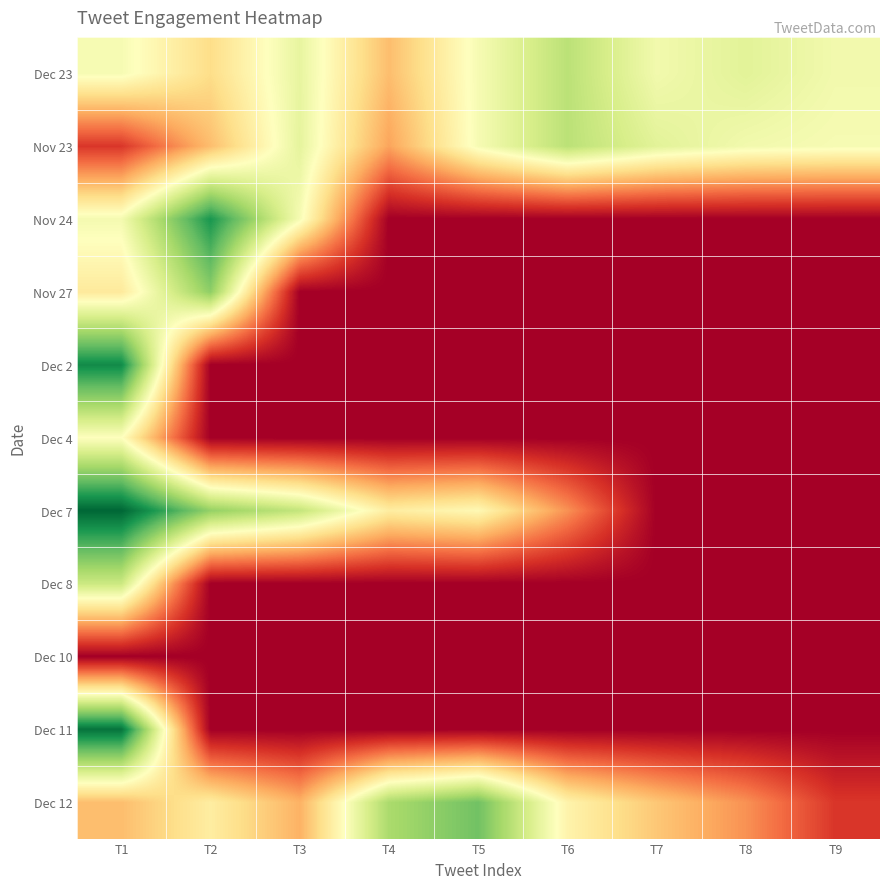

Rank the series by their maximum value, from lowest to highest.

Dec 10, Dec 4, Dec 8, Dec 23, Nov 23, Nov 27, Dec 12, Nov 24, Dec 2, Dec 11, Dec 7